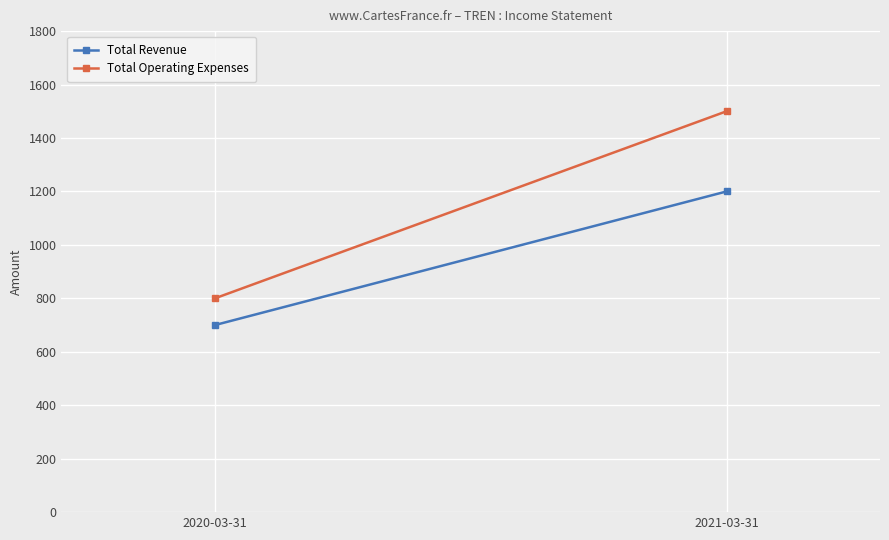

The Total Operating Expenses series shows 855 at 2021-03-31. True or false?

False